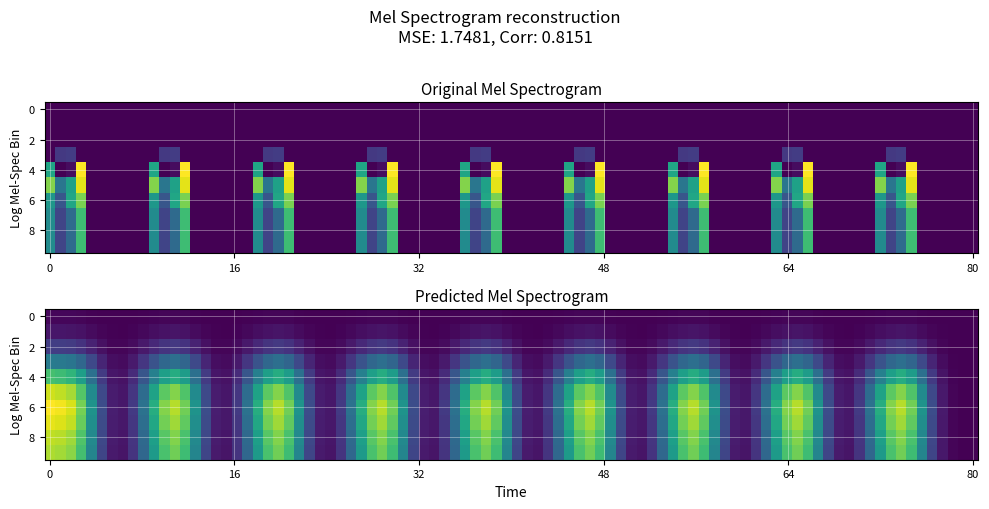

How many positive values does the 9 series have?

4